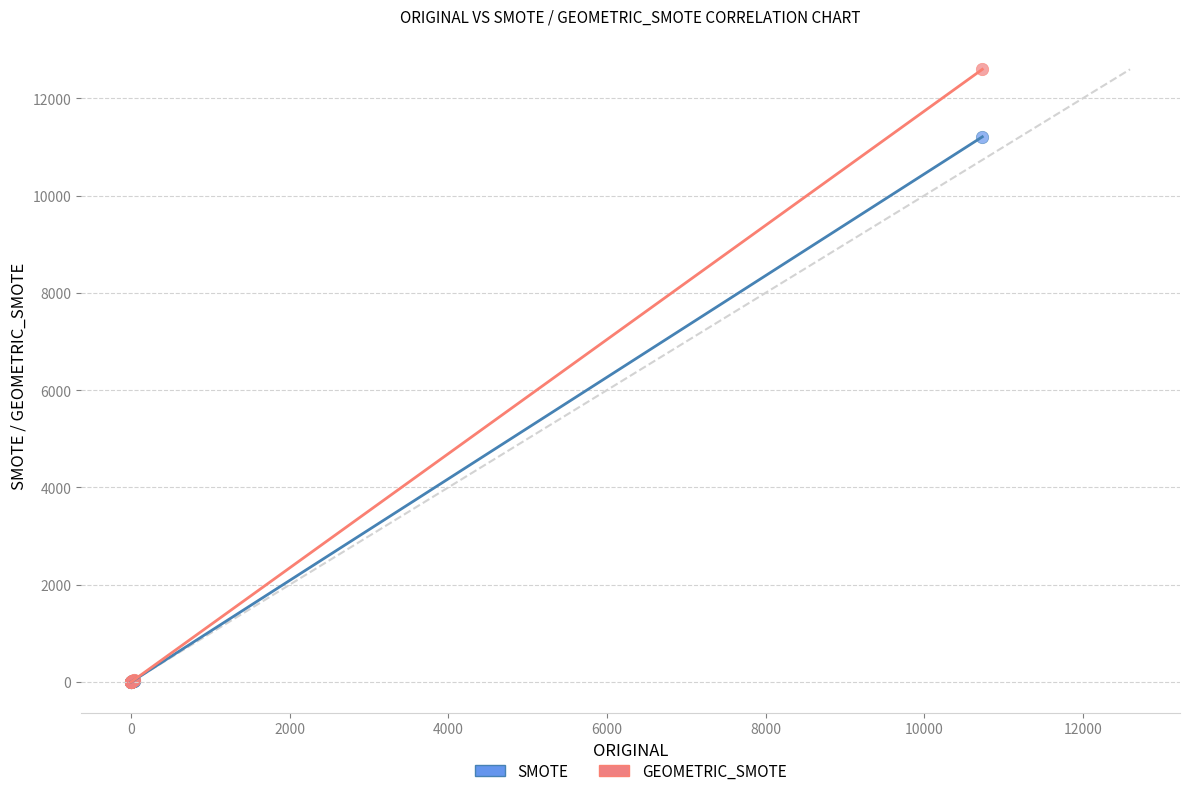

What are all the series names shown in the legend?

SMOTE, GEOMETRIC_SMOTE